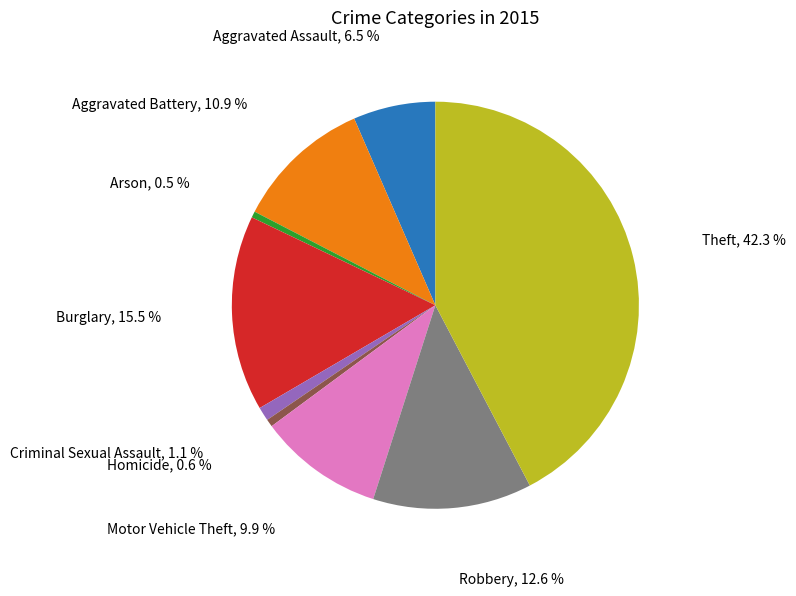

How many slices are in this pie chart?

9